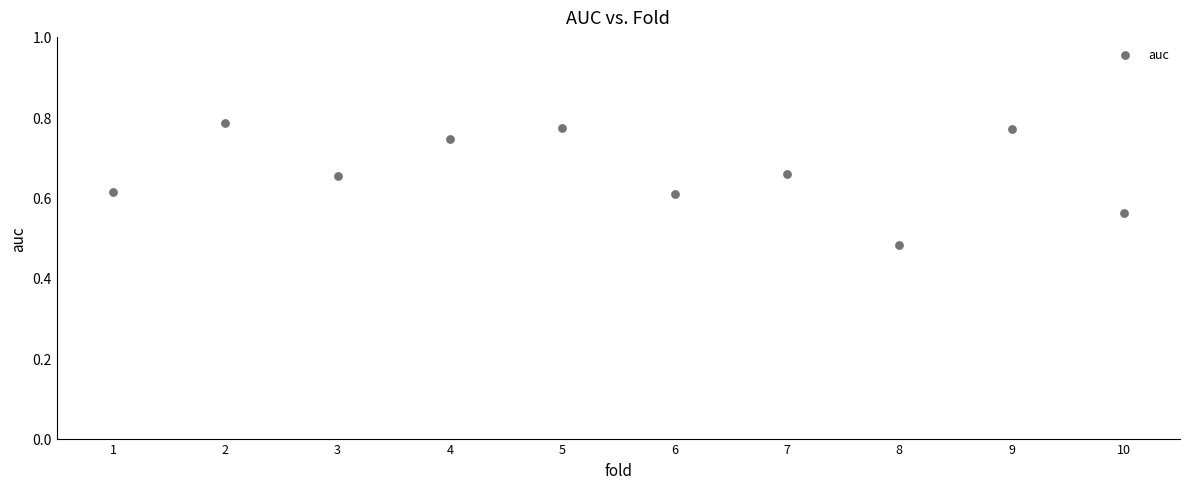

What is the range of X values (max minus min)?

9.0